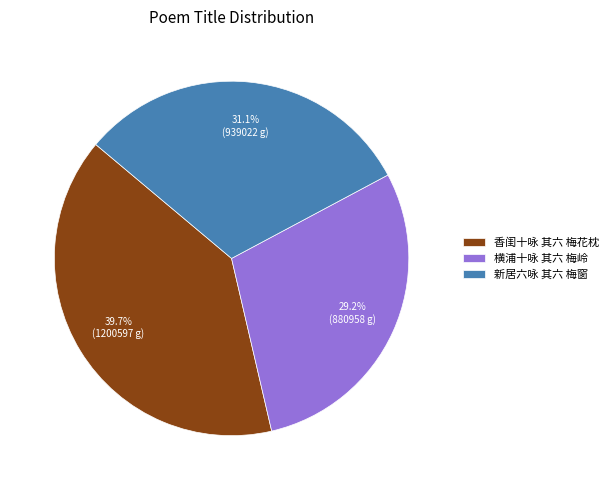

Is the sum of 横浦十咏 其六 梅岭 and 新居六咏 其六 梅窗 greater than half?

Yes